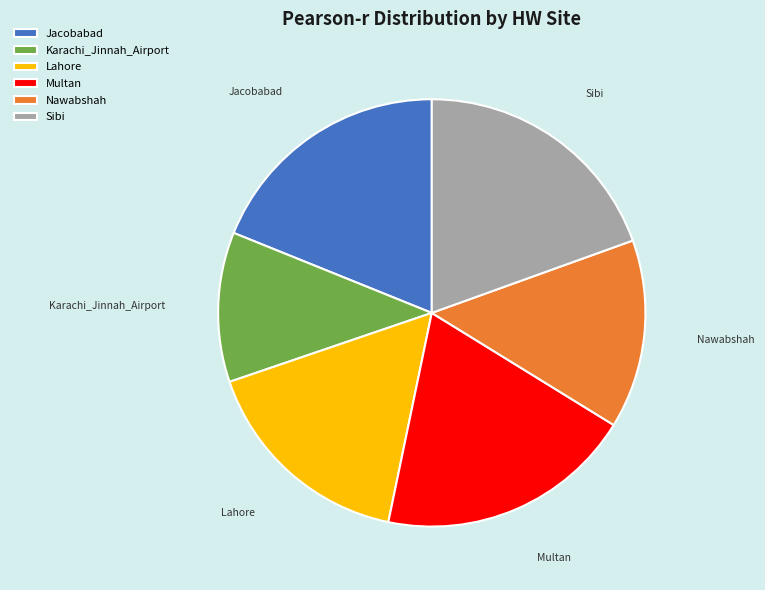

Combined, do Nawabshah and Multan account for over 50%?

No